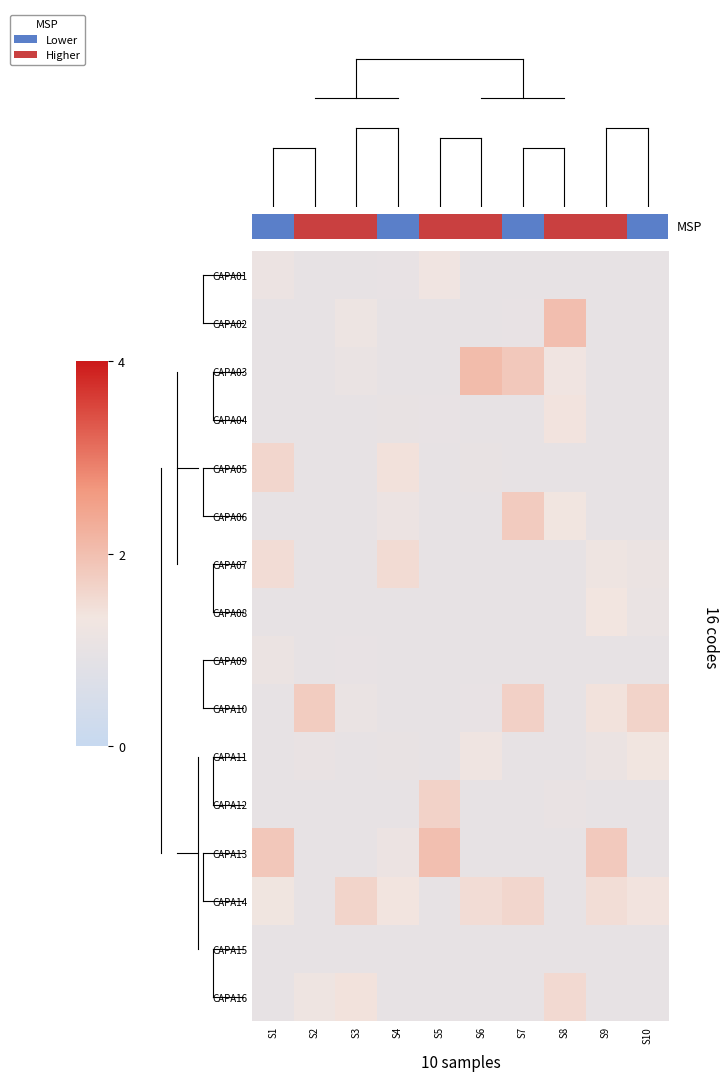

The CAPA16 series shows 1.0 at S7. True or false?

True